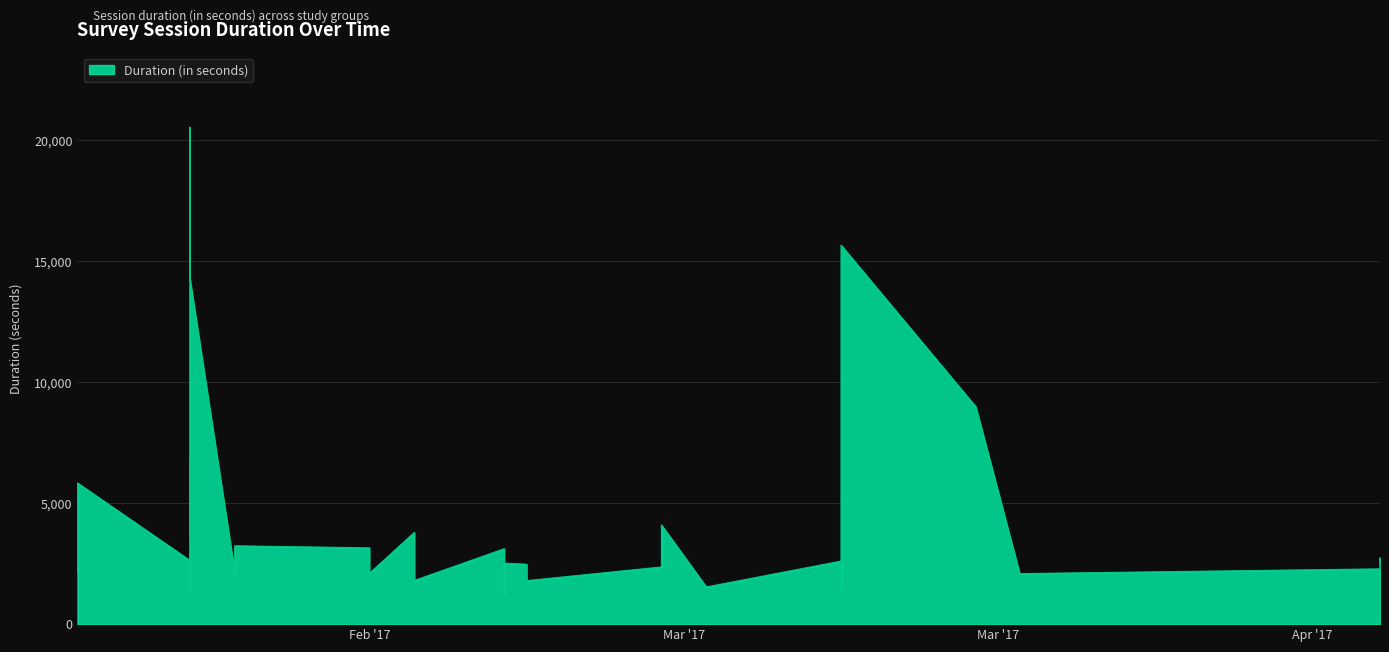

What is the minimum value shown in the chart?

1246